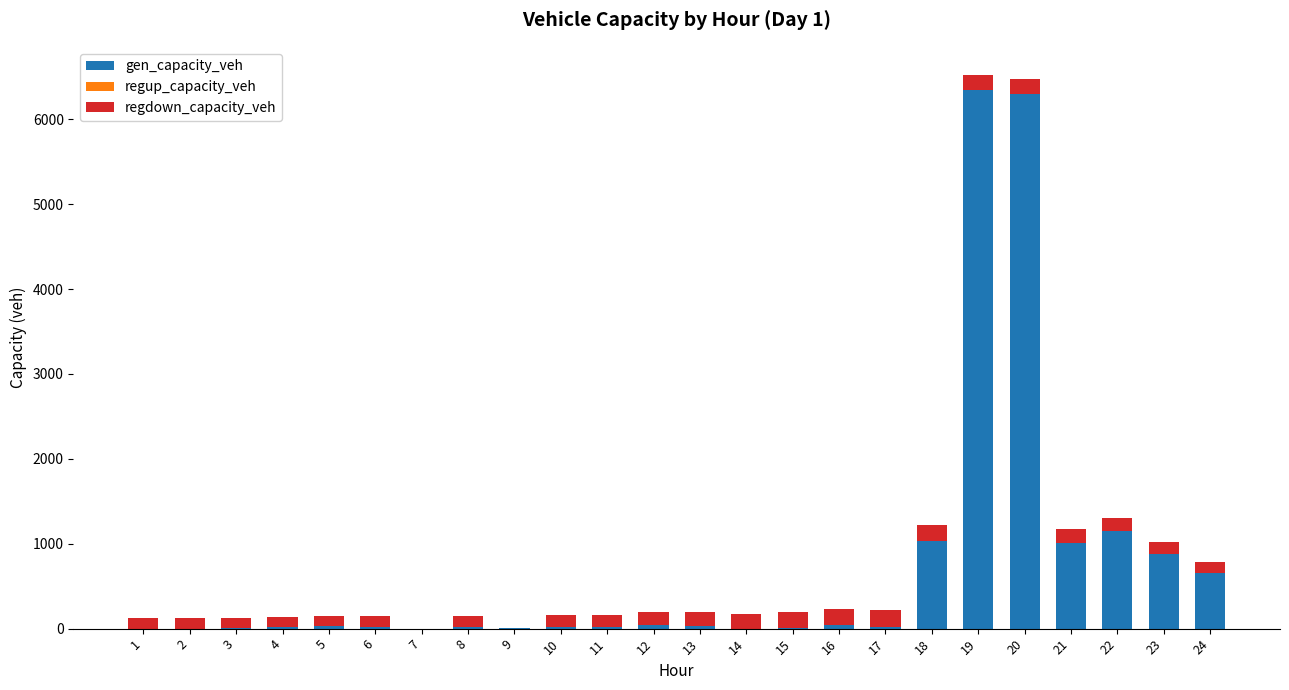

What is the sum of all gen_capacity_veh values?

17637.1